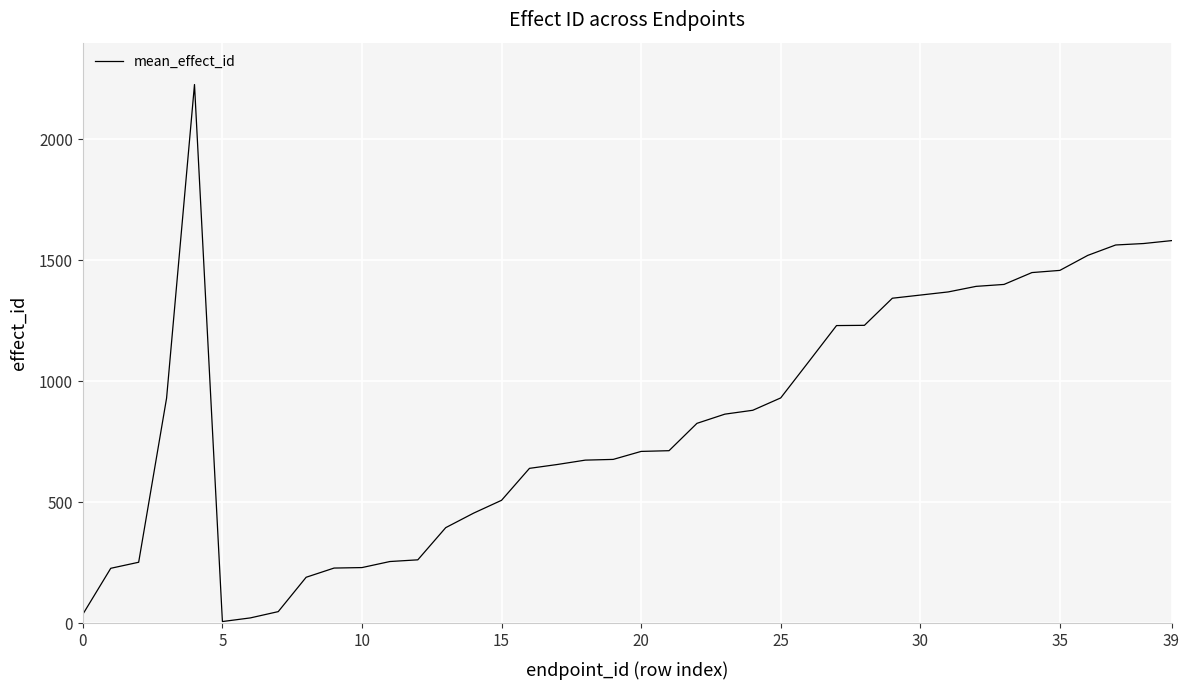

What is the maximum value shown in the chart?

2227